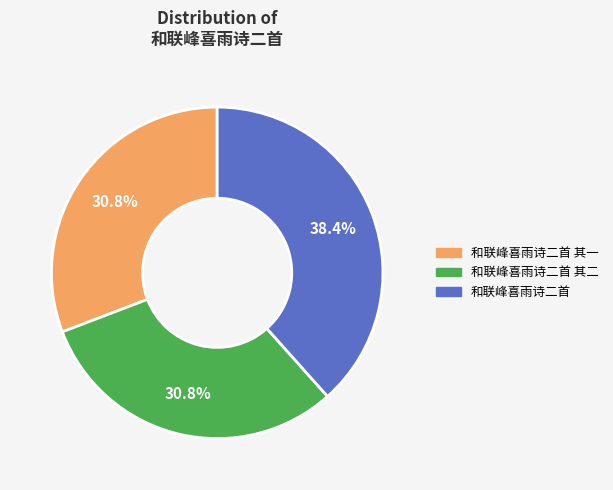

Is there a majority slice in this chart?

No